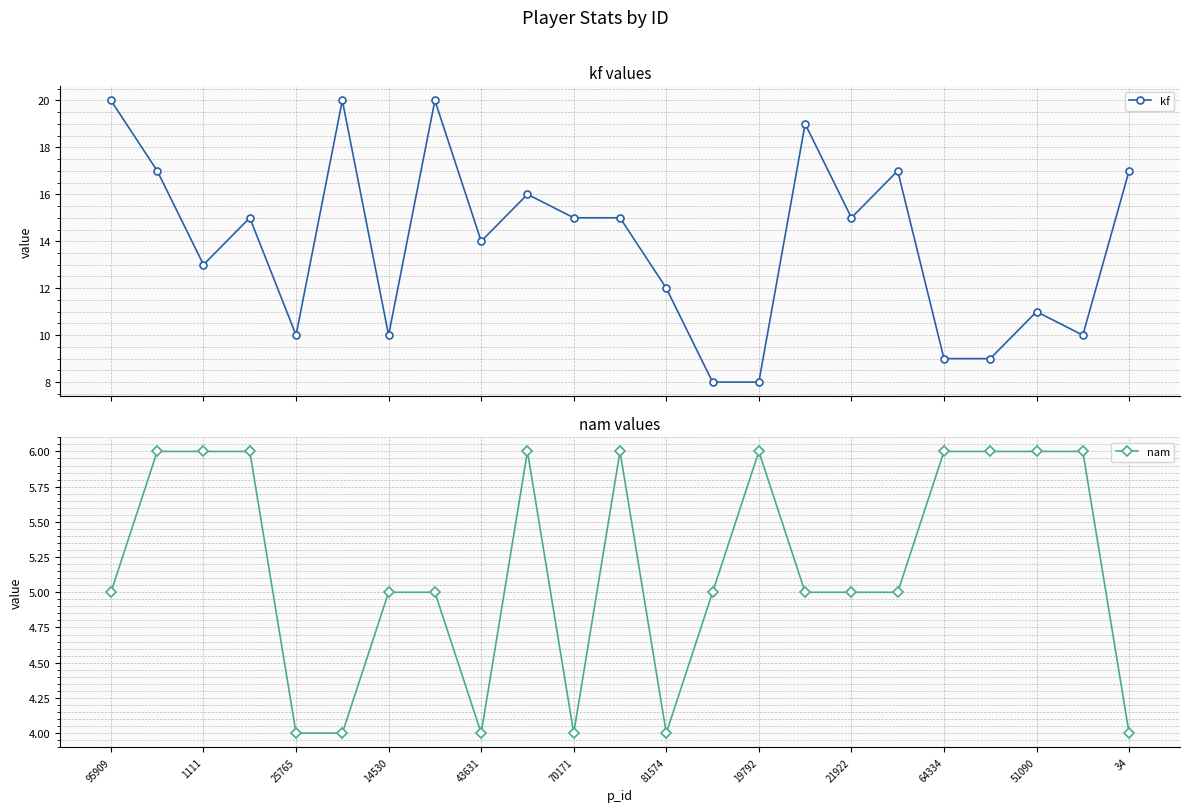

The kf series shows 7 at 95909. True or false?

False